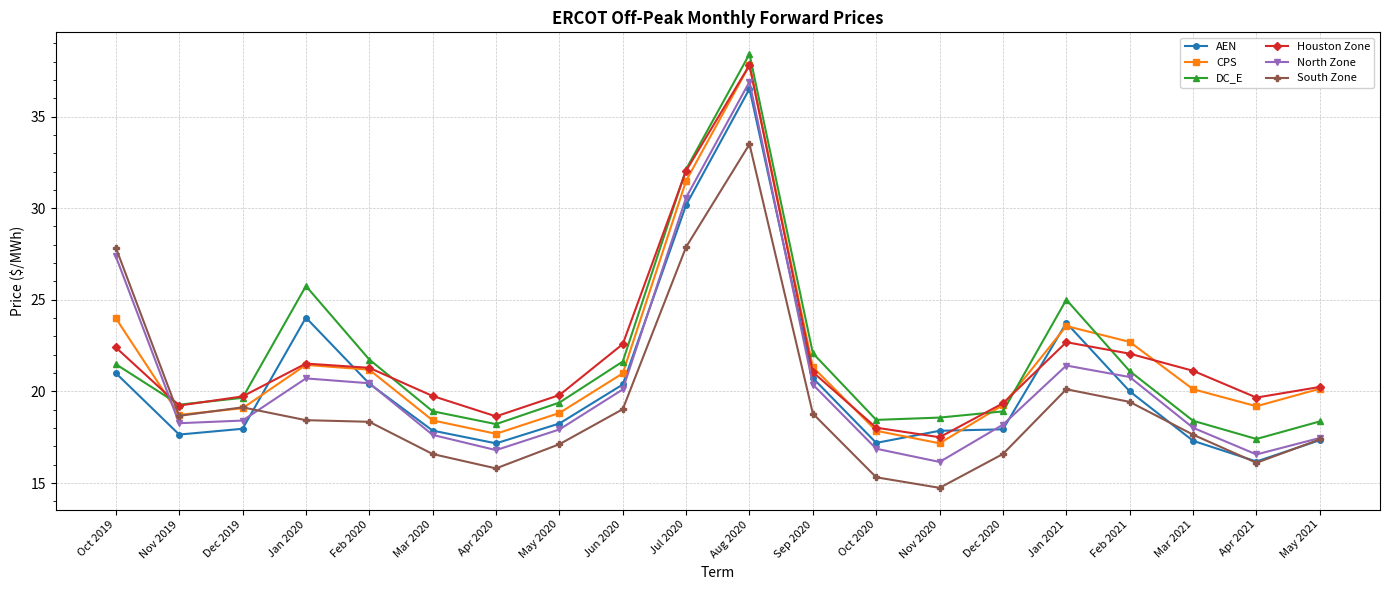

In CPS, how many points are higher than both neighbors (excluding endpoints)?

3